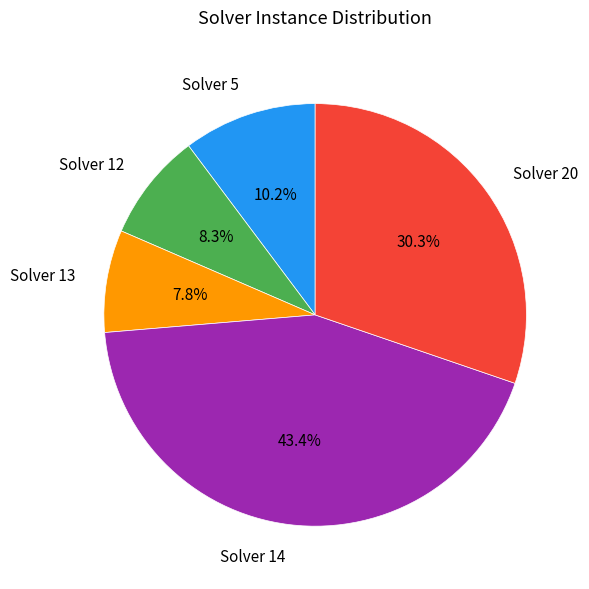

Does any single category account for the majority?

No